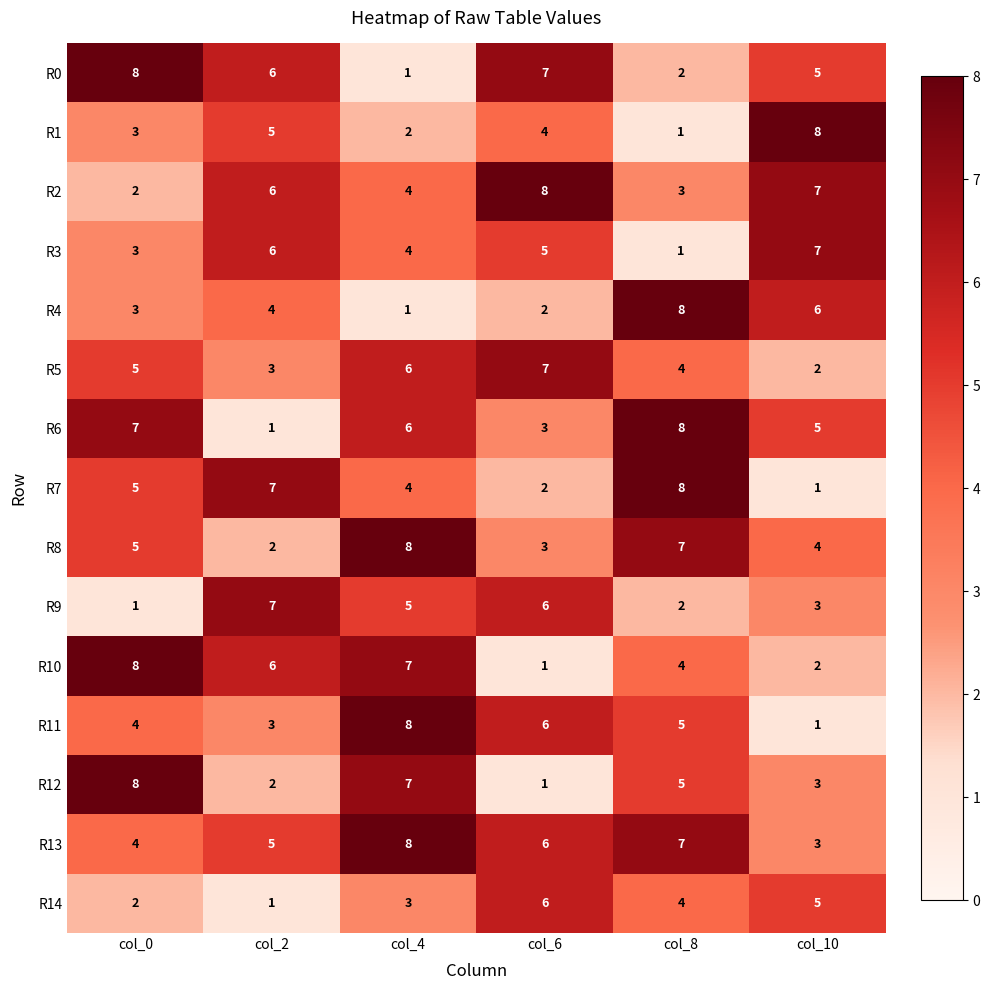

At how many categories does at least one series exceed 1?

6